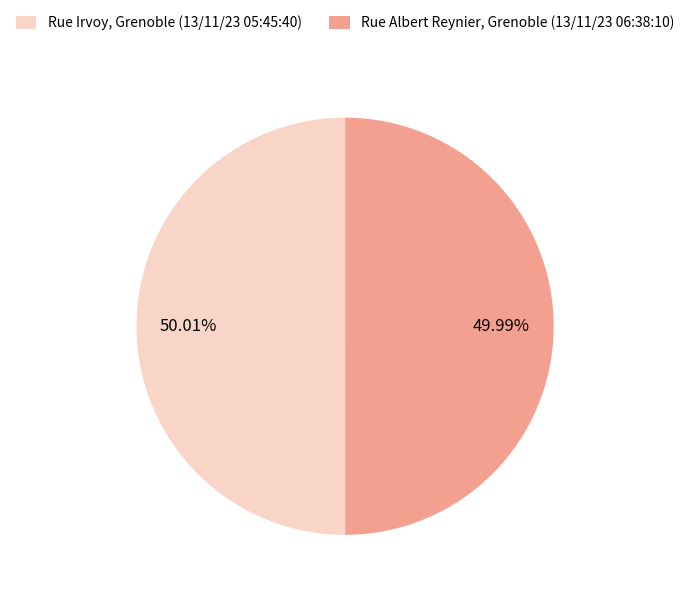

To the nearest percent, what is the average slice percentage?

50%